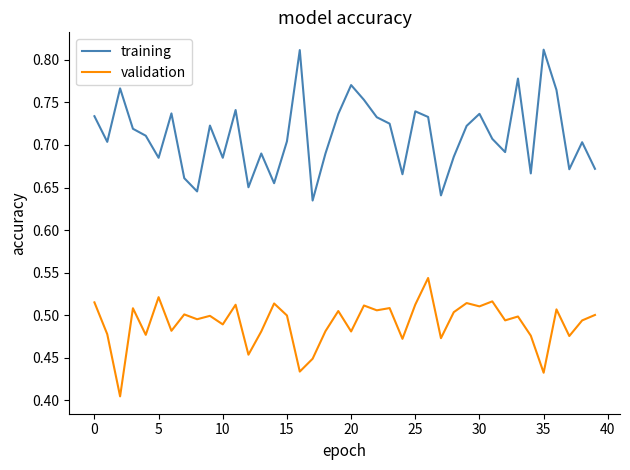

Which series has the widest spread of values?

training